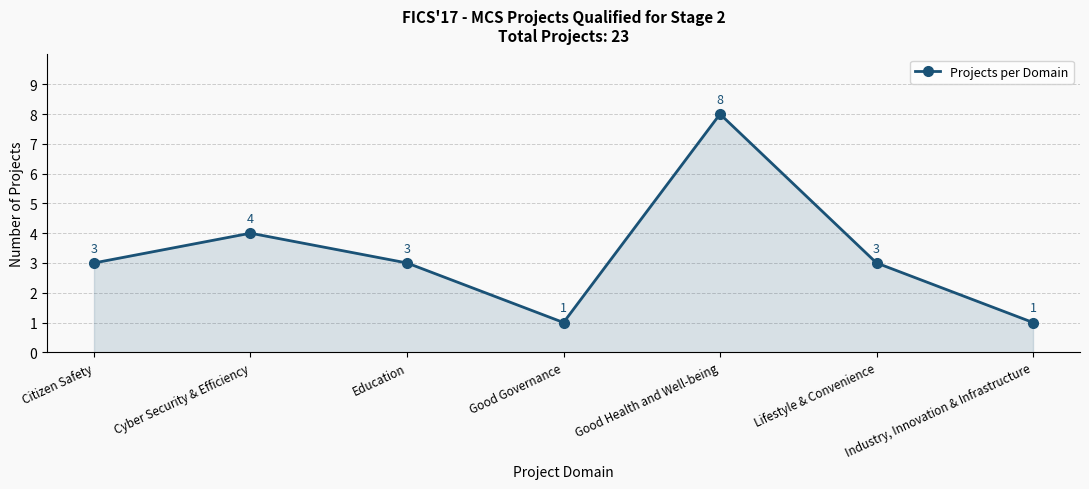

How many lines are shown in the chart?

1